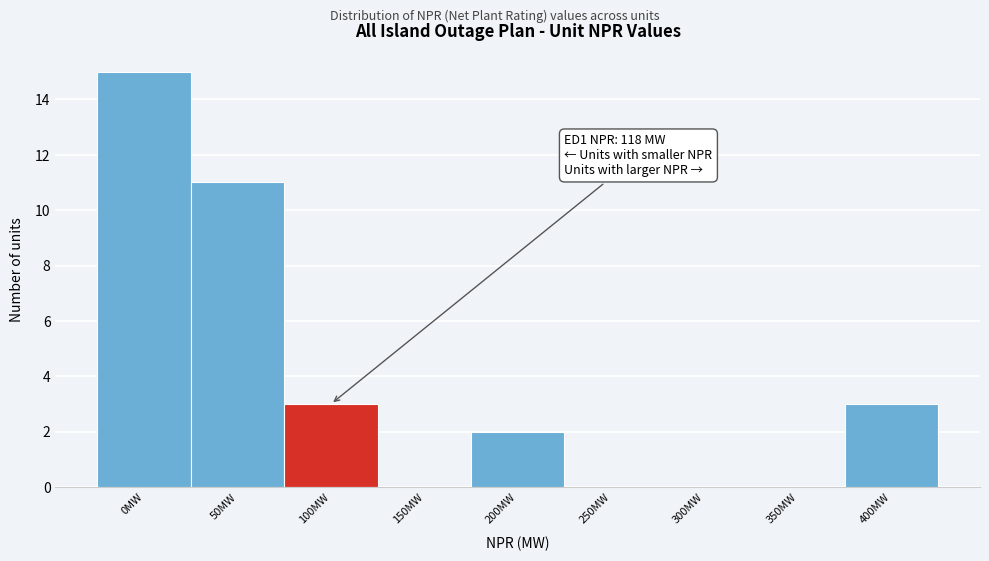

Reading left to right, transcribe all the data shown in this chart.

0MW=15	50MW=11	100MW=3	150MW=0	200MW=2	250MW=0	300MW=0	350MW=0	400MW=3